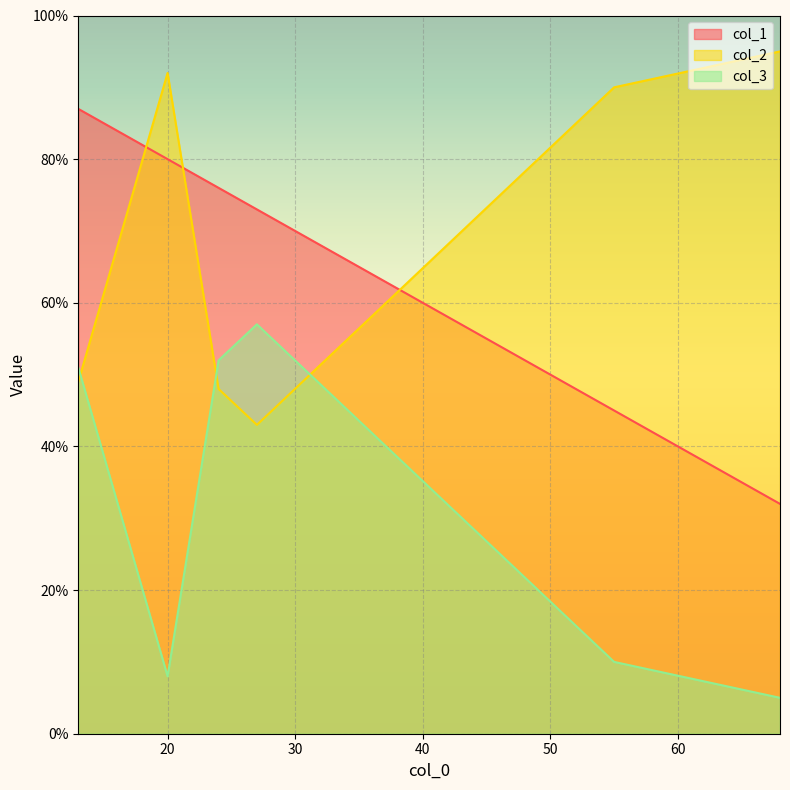

What is the approximate value of col_2 at 55, to the nearest 10?

90